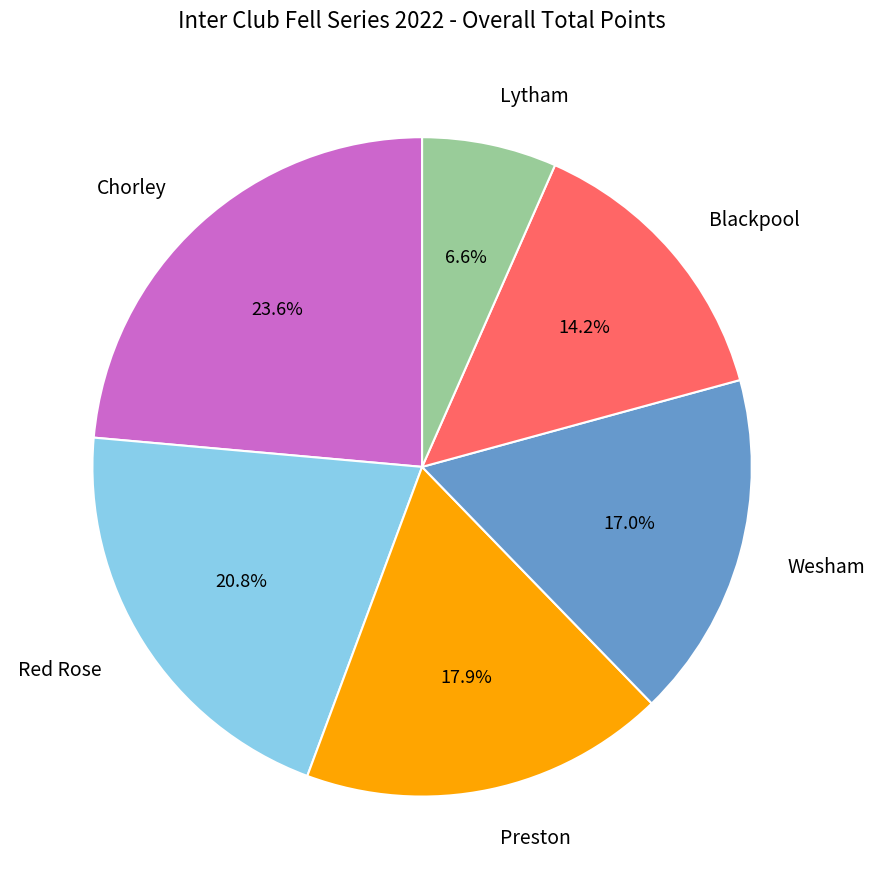

Is Red Rose the majority of the pie?

No